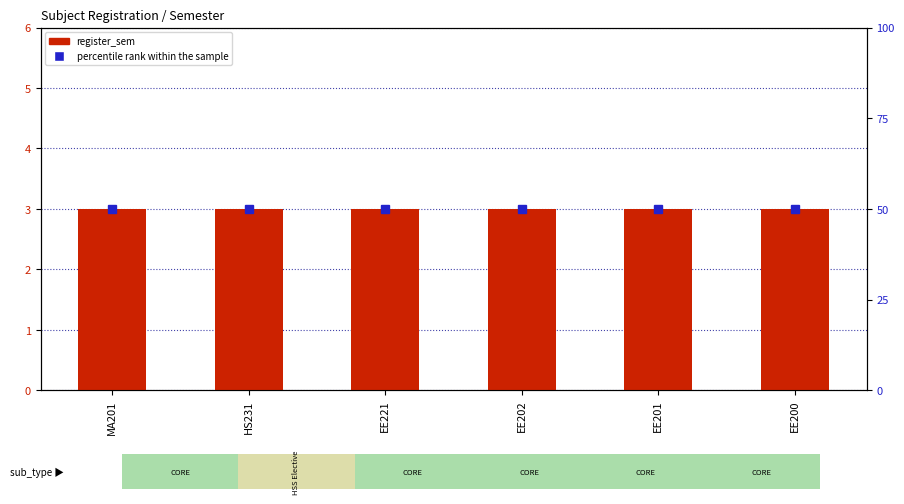

Which series has the largest total across all categories?

percentile rank within the sample